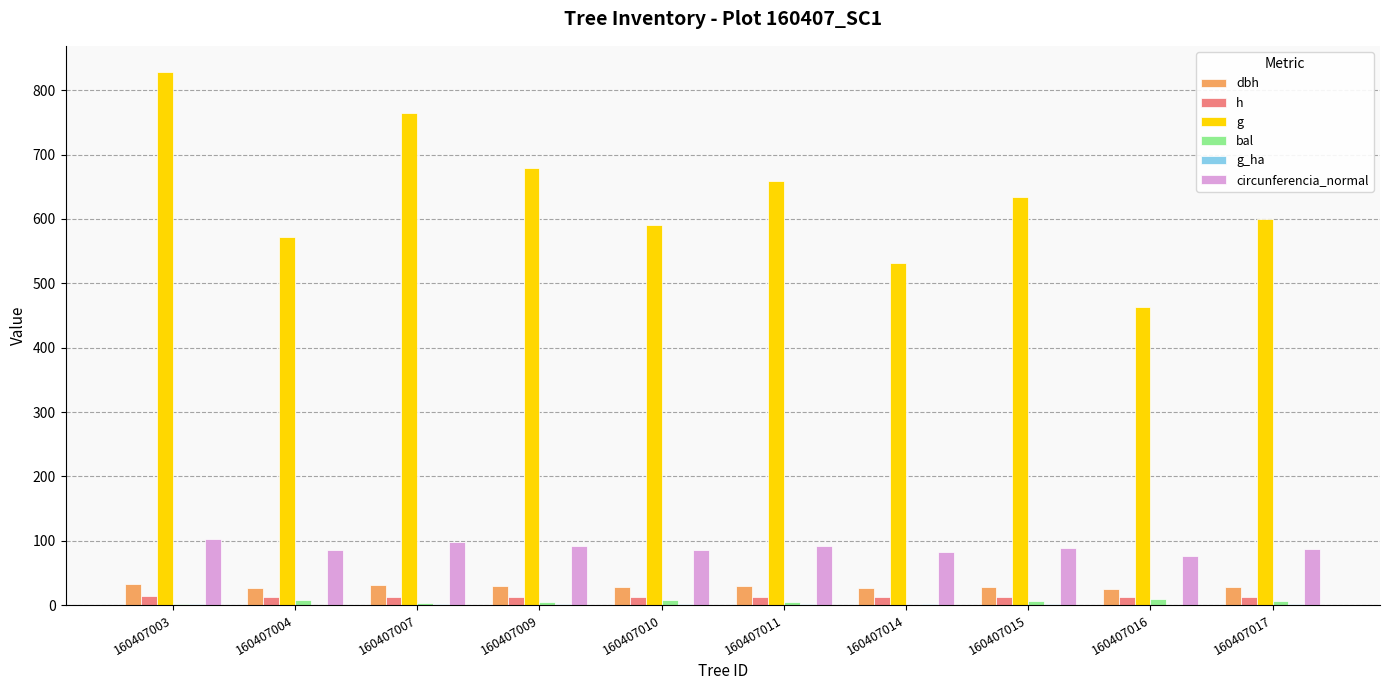

What is the highest value of the circunferencia_normal series?

102.0